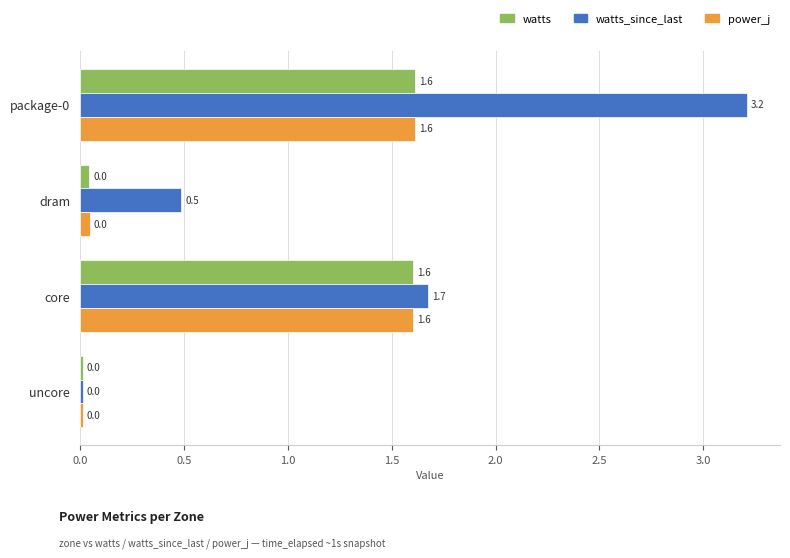

What is the difference between the highest and lowest values at package-0?

1.6